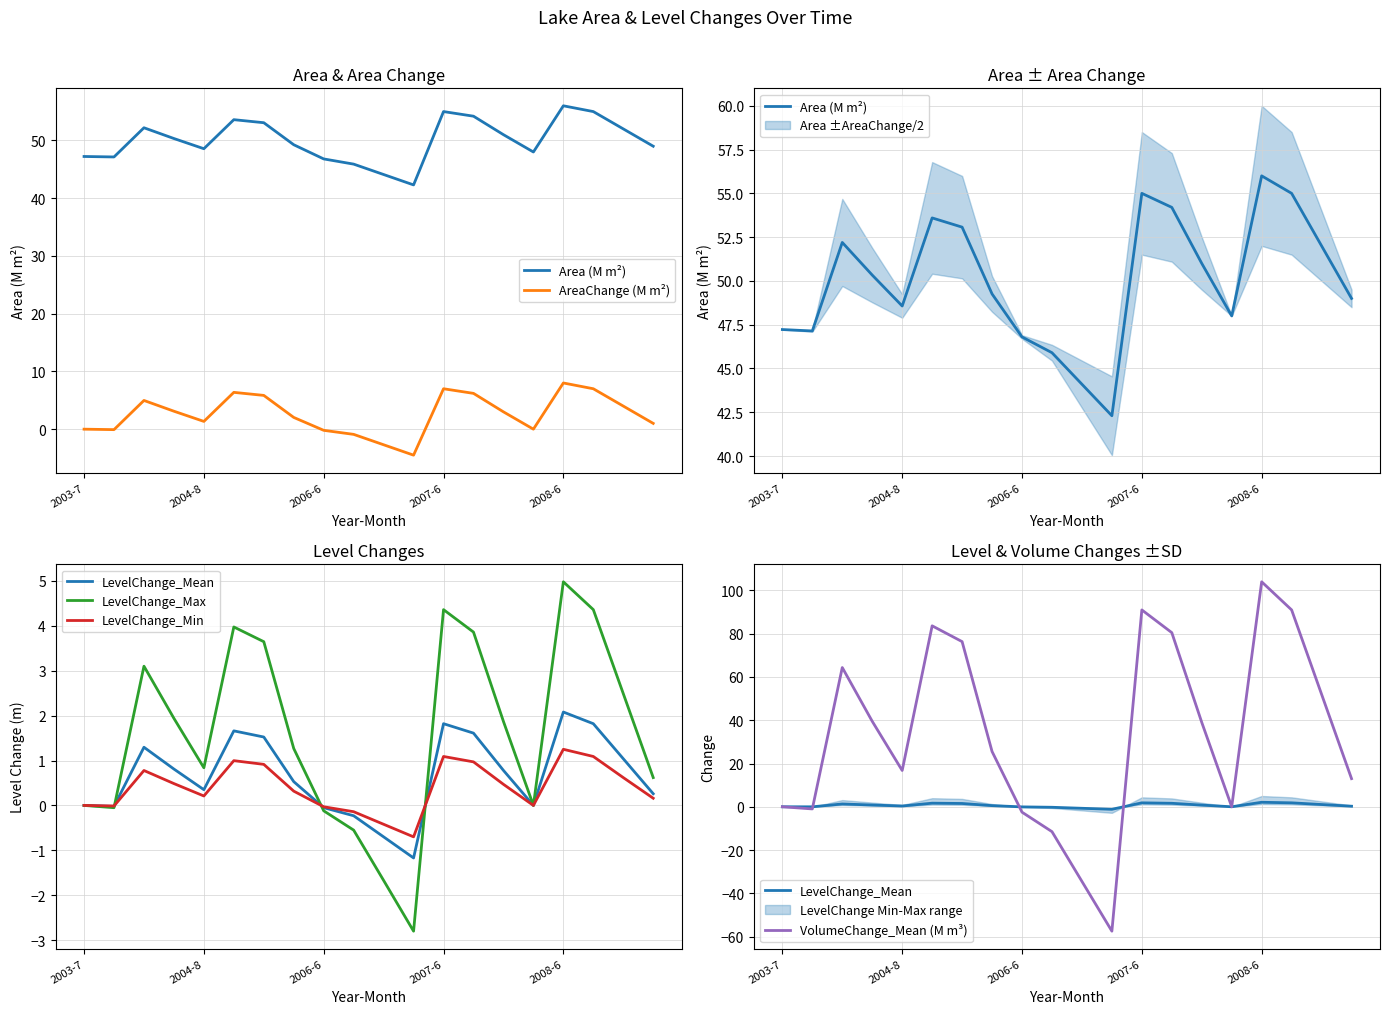

At which category does LevelChange_Mean reach its first local valley?

2004-8